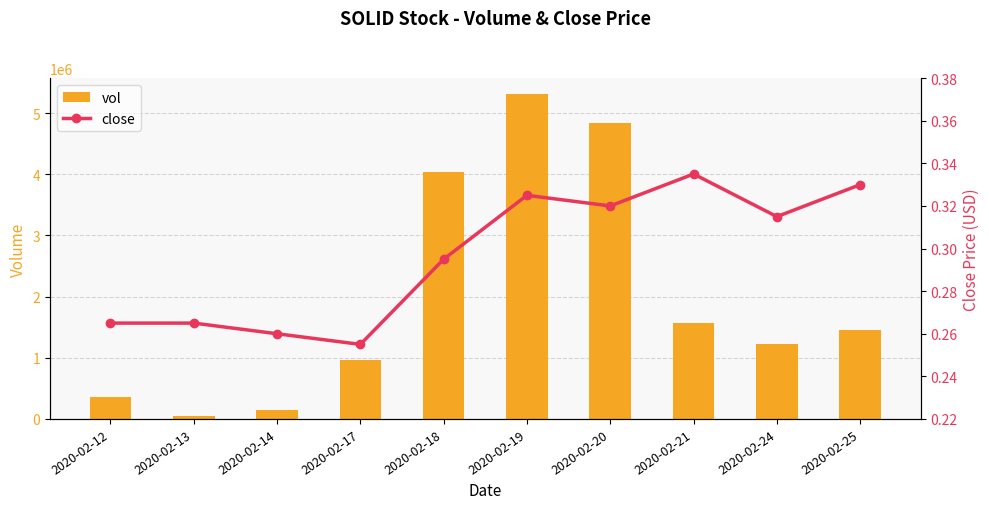

What is the difference between the second highest and second lowest values in the vol series?

4697900